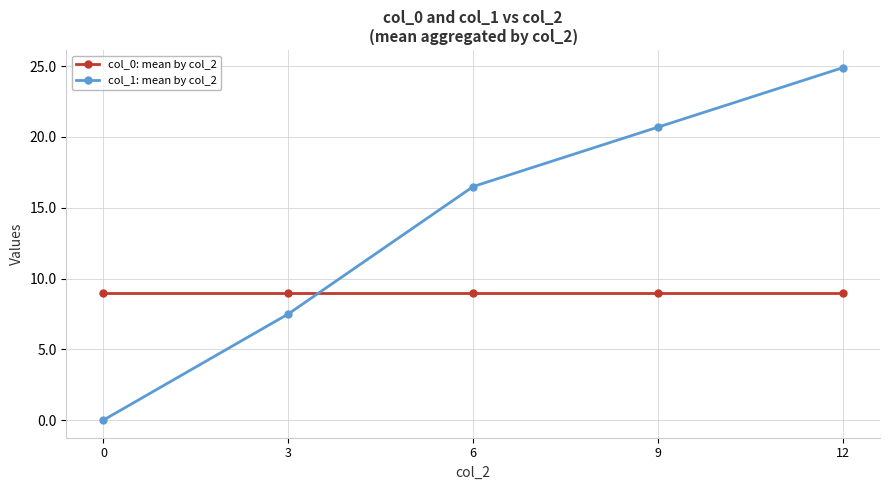

Reading left to right, transcribe all the data shown in this chart.

col_0: mean by col_2: 0=9.0	3=9.0	6=9.0	9=9.0	12=9.0
col_1: mean by col_2: 0=0.0	3=7.5	6=16.5	9=20.7	12=24.9